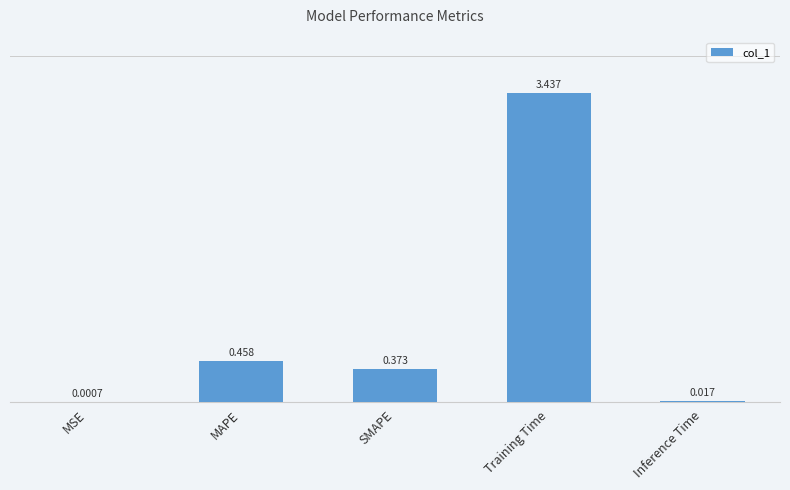

Which has a higher value, Training Time or MAPE?

Training Time